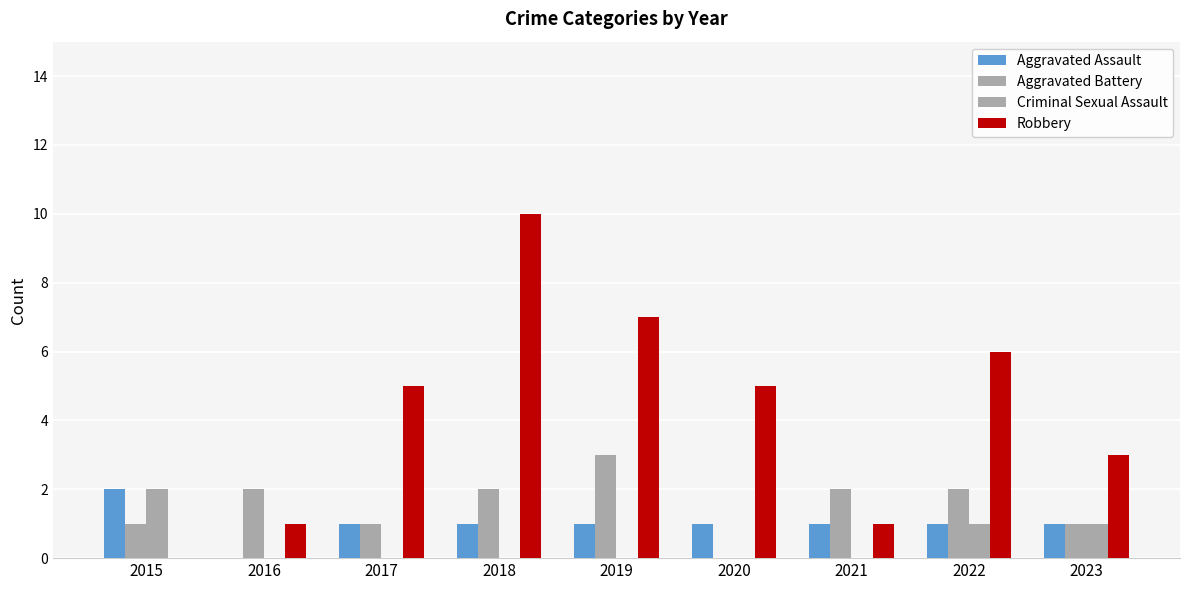

What is the spread (max minus min) of values at 2020?

5